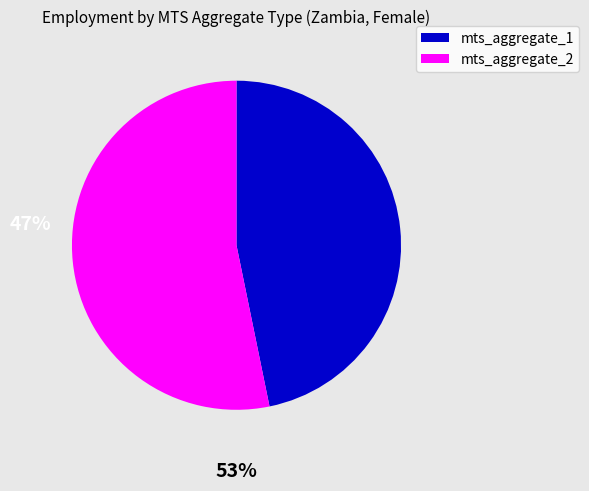

Do mts_aggregate_2 and mts_aggregate_1 together represent more than half of the pie?

Yes